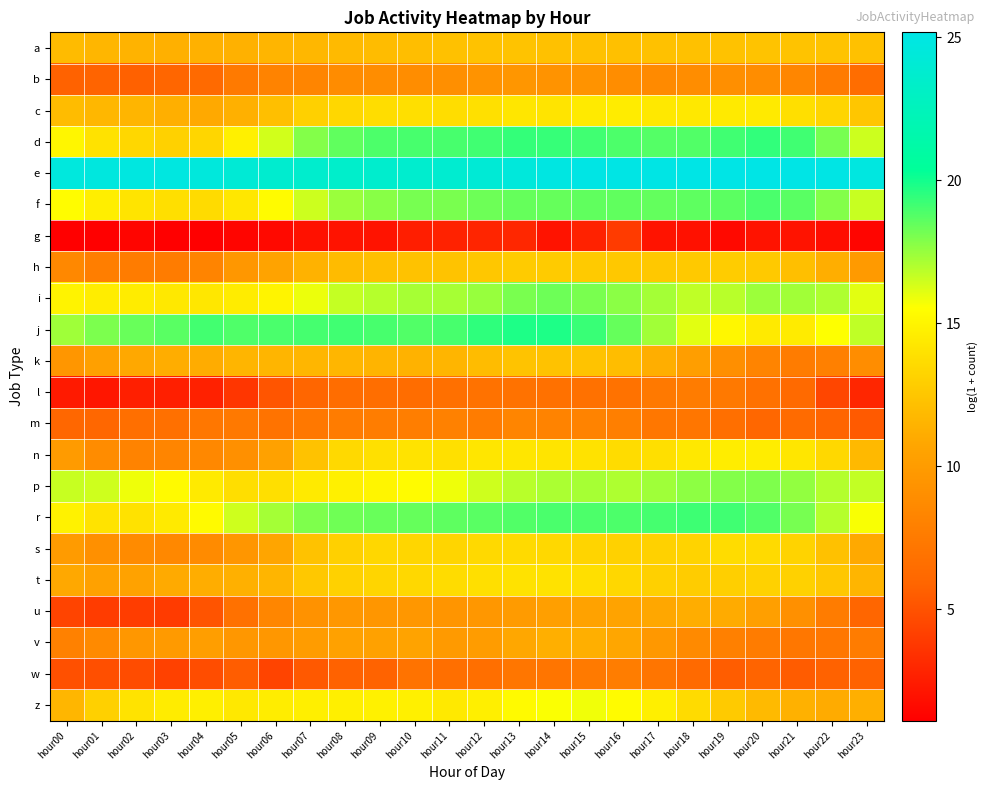

Count the number of categories in the chart.

24